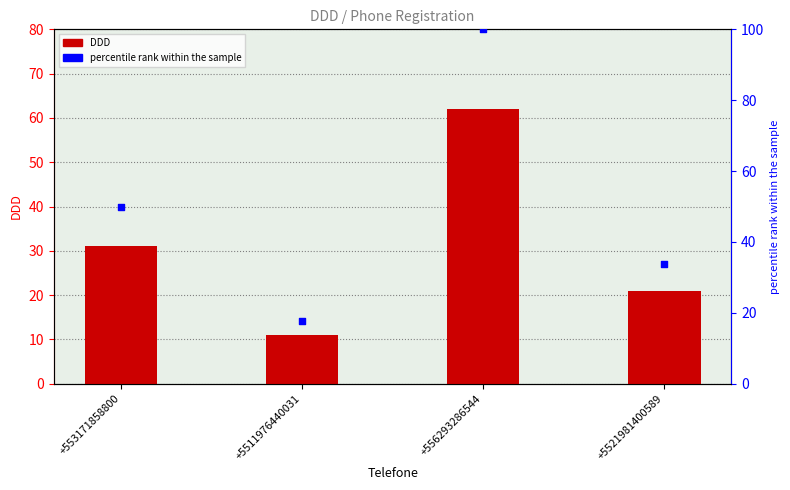

Which series contains the lowest Y value?

DDD